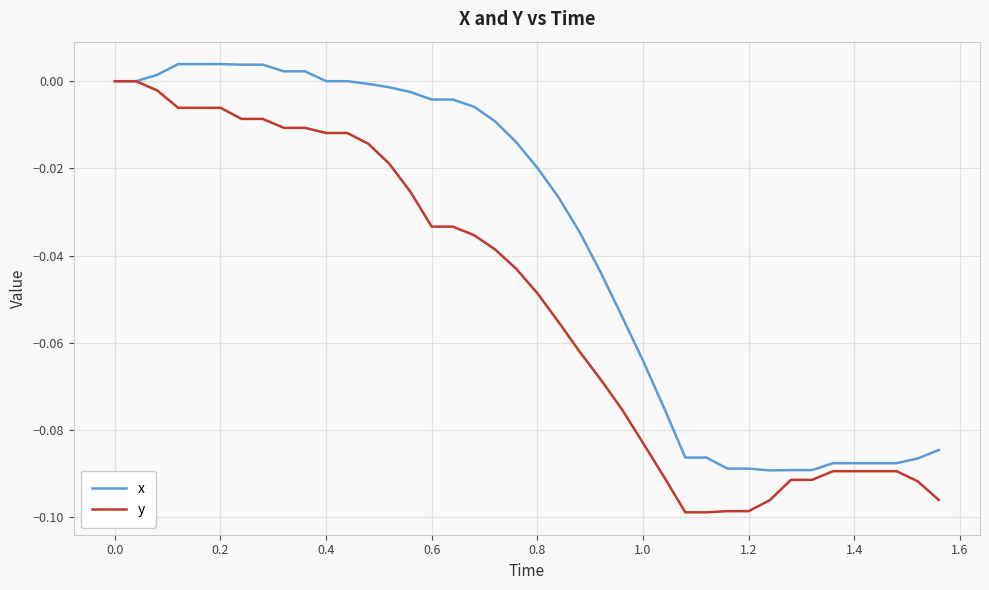

Which series has the largest range (max minus min)?

y